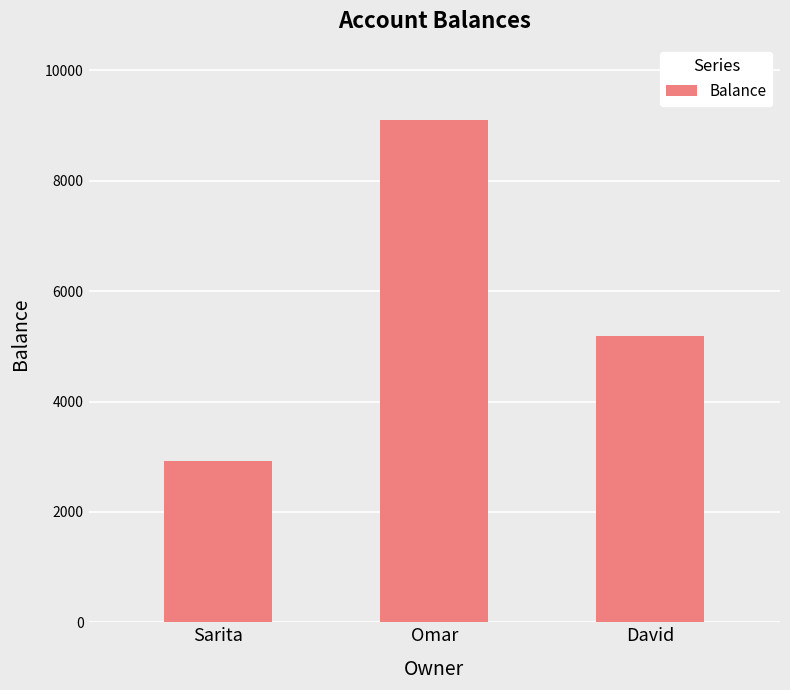

Rank the categories by value from lowest to highest.

Sarita, David, Omar